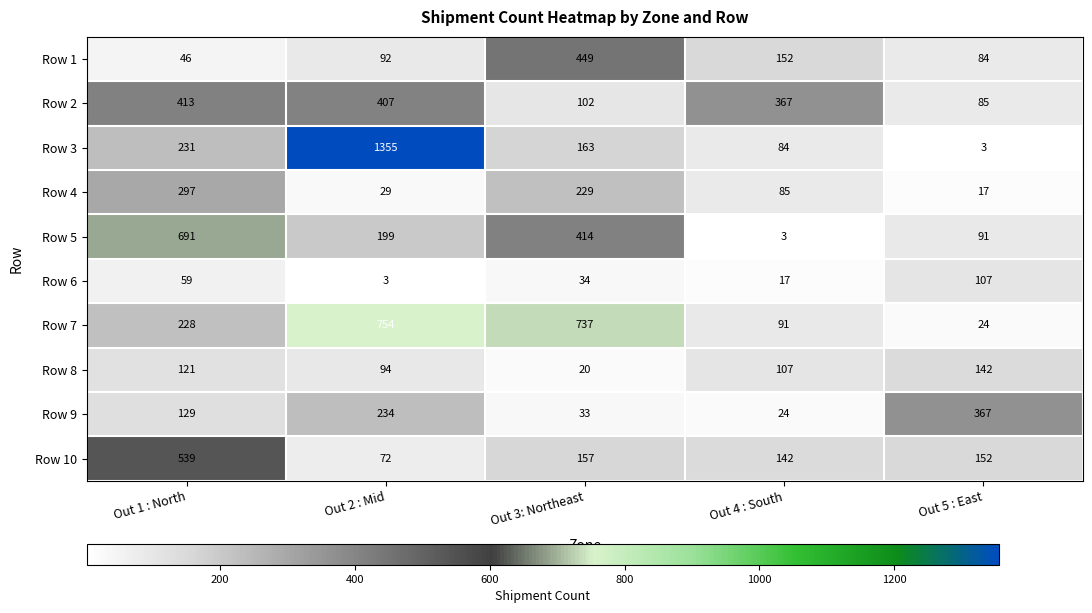

What is the minimum value shown in the chart?

3